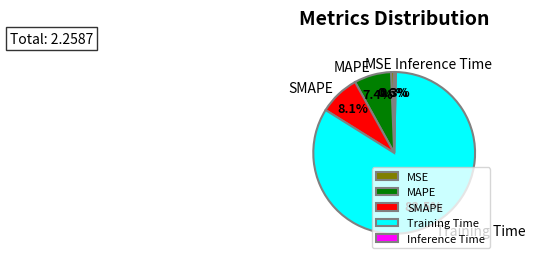

Which slice is the largest?

Training Time